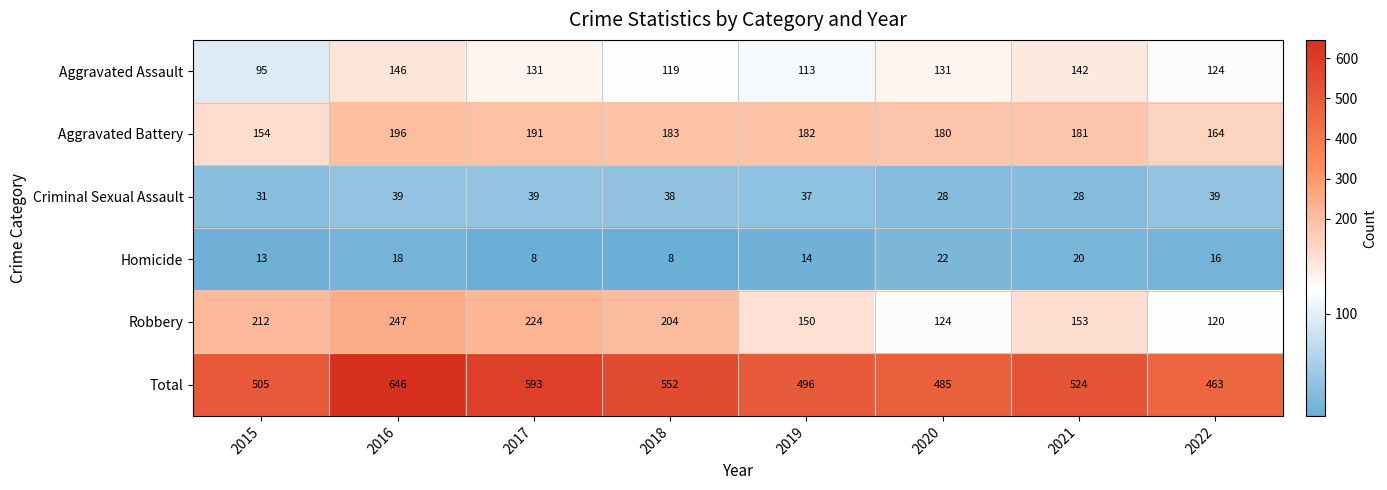

Rank the series by their maximum value, from highest to lowest.

Total, Robbery, Aggravated Battery, Aggravated Assault, Criminal Sexual Assault, Homicide